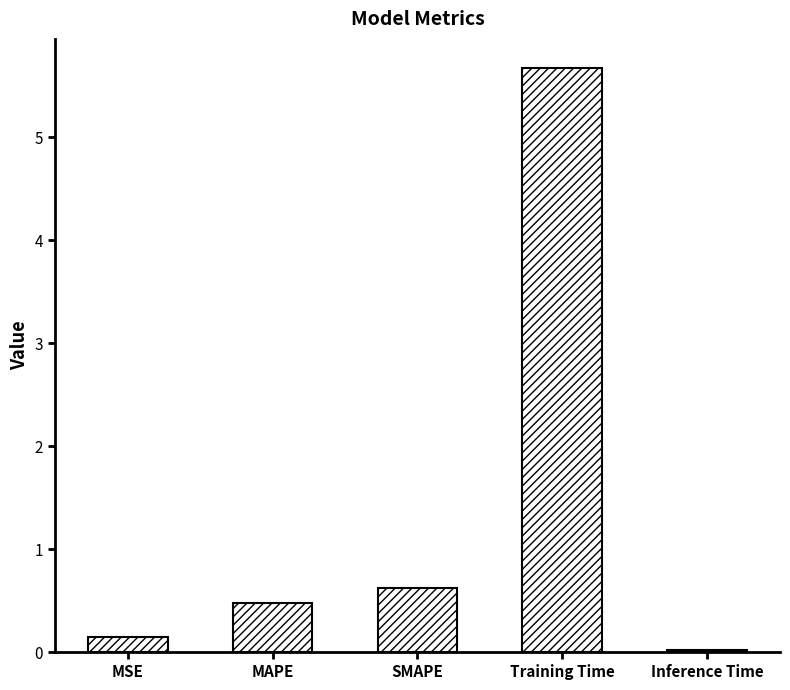

What is the greatest value displayed?

5.7